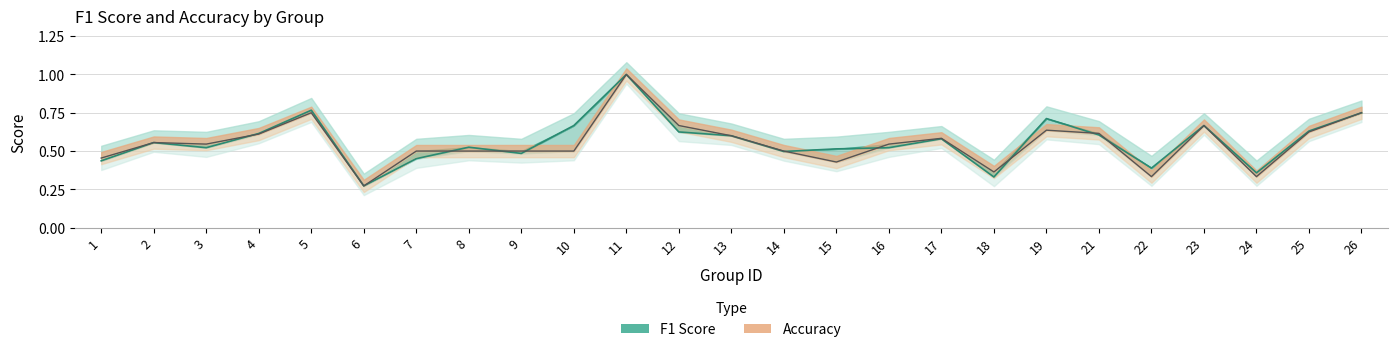

Where is the first local maximum for accuracy?

2